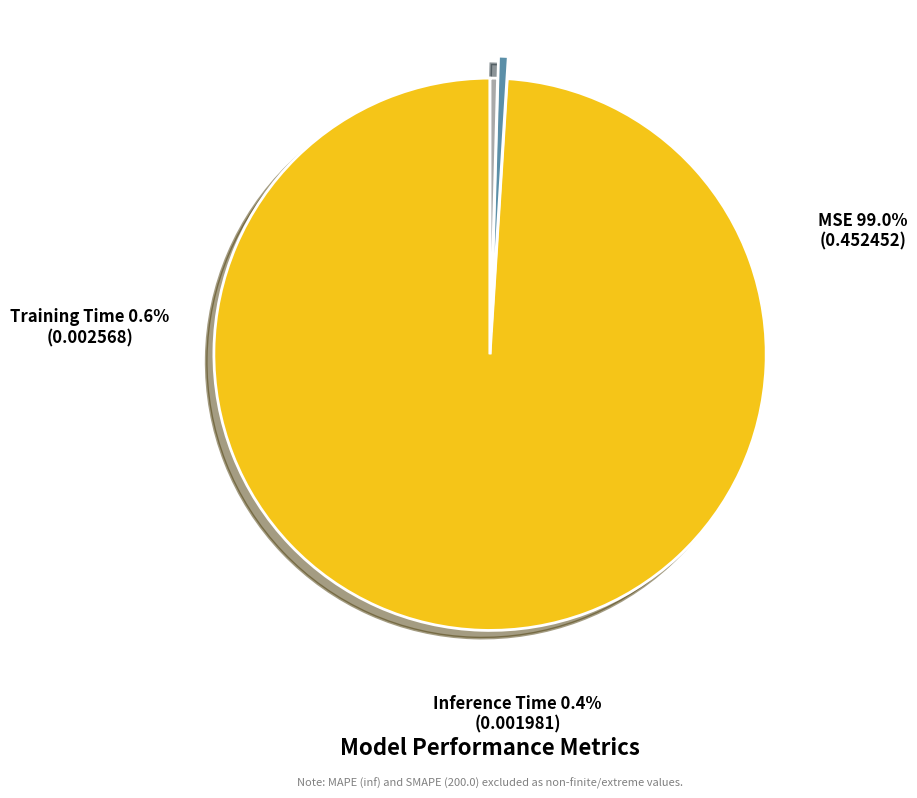

What is the change in value from MSE to Inference Time?

-0.5